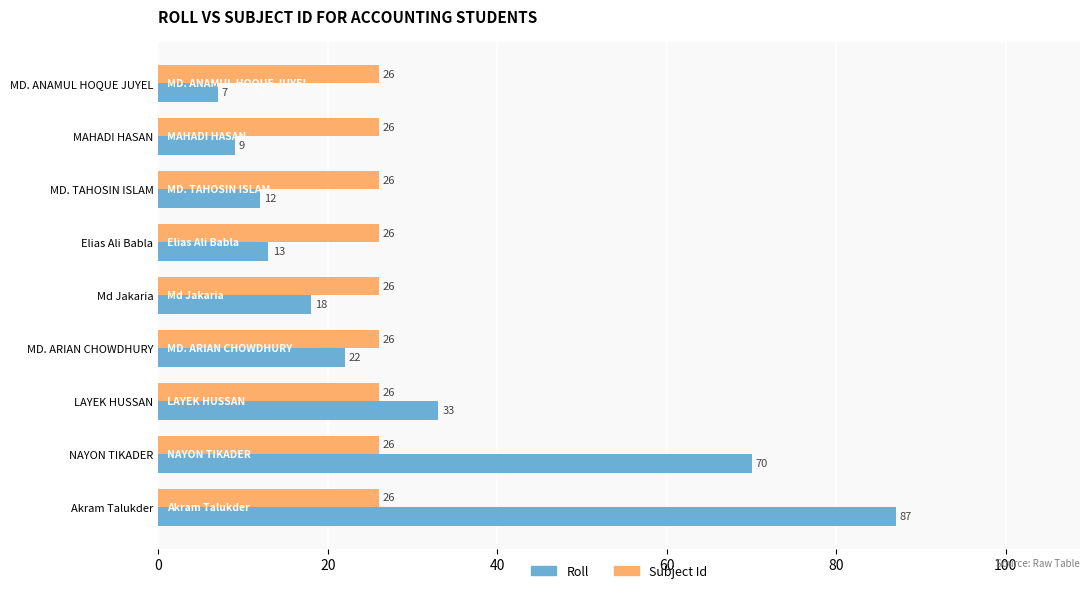

The Subject Id series shows 26 at MAHADI HASAN. True or false?

True